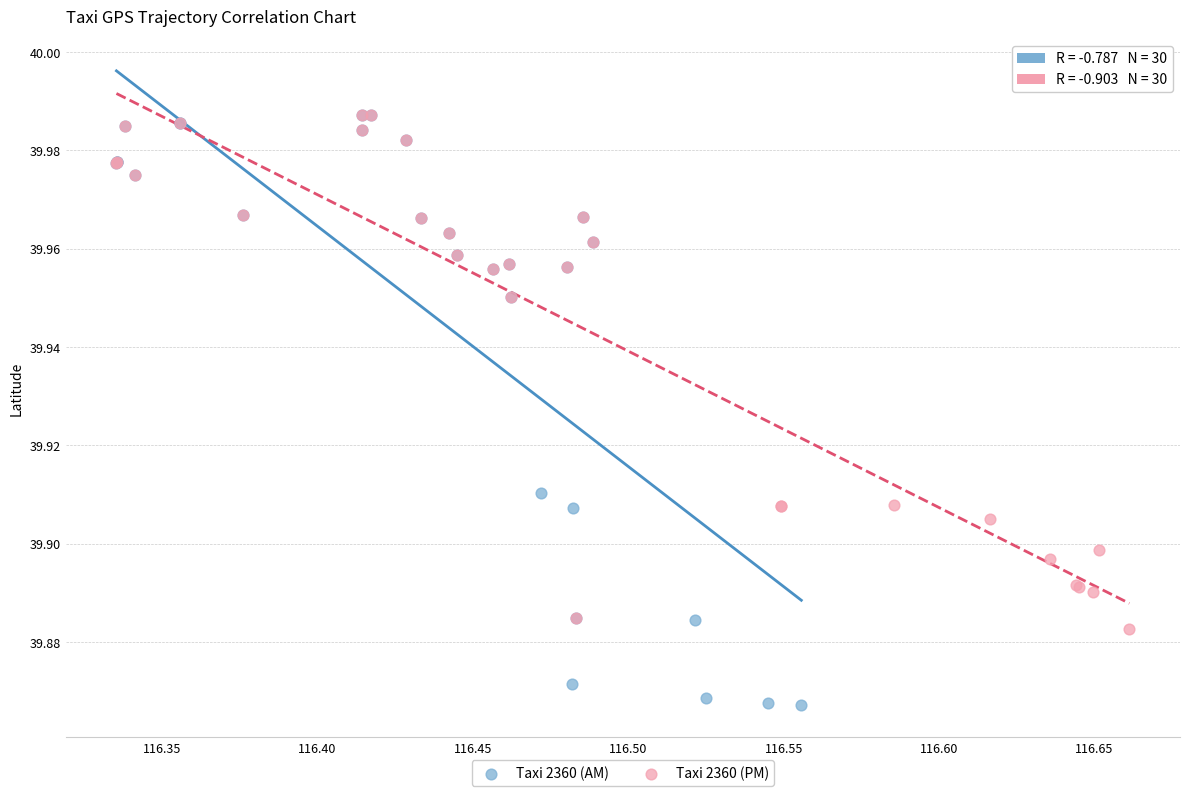

Which series has the widest spread of Y values?

Taxi 2360 (AM)